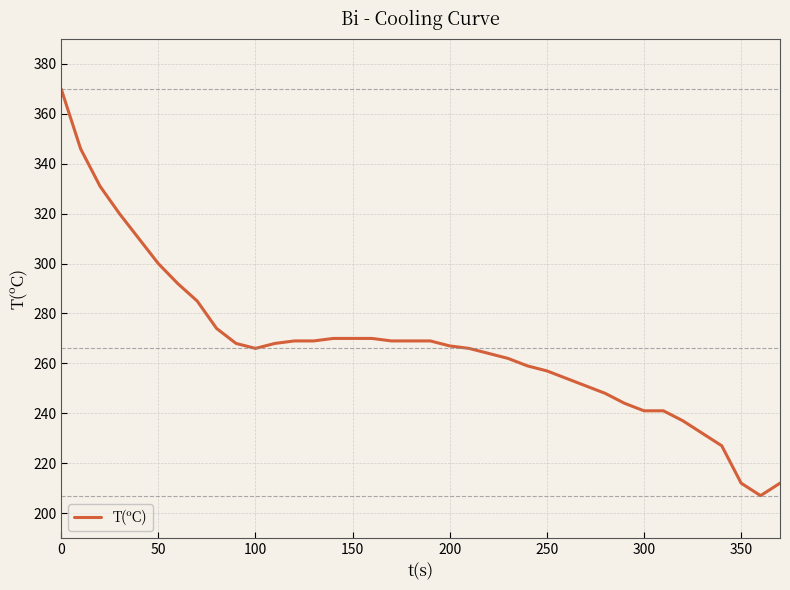

Reading left to right, extract all data points from this chart.

370	346	331	320	310	300	292	285	274	268	266	268	269	269	270	270	270	269	269	269	267	266	264	262	259	257	254	251	248	244	241	241	237	232	227	212	207	212